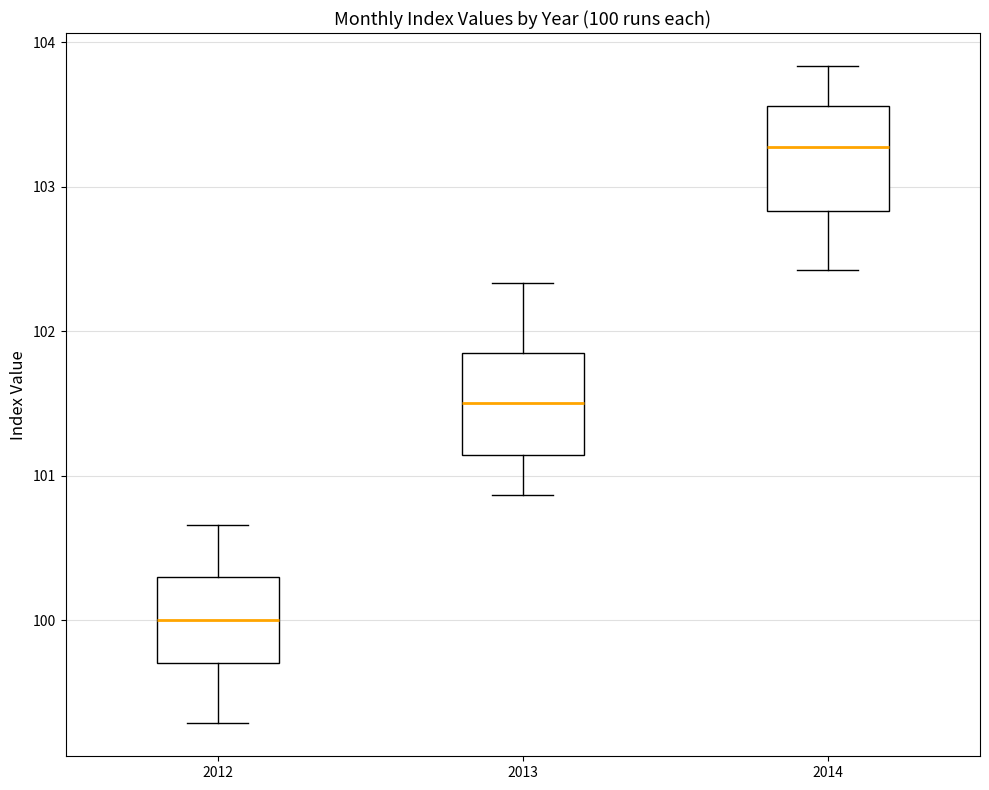

Which box's median line is the lowest?

2012